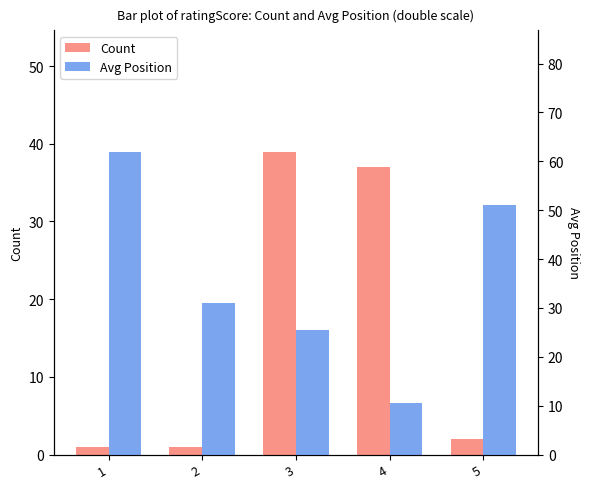

What is the difference between the second highest and second lowest values in the Avg Position series?

25.5